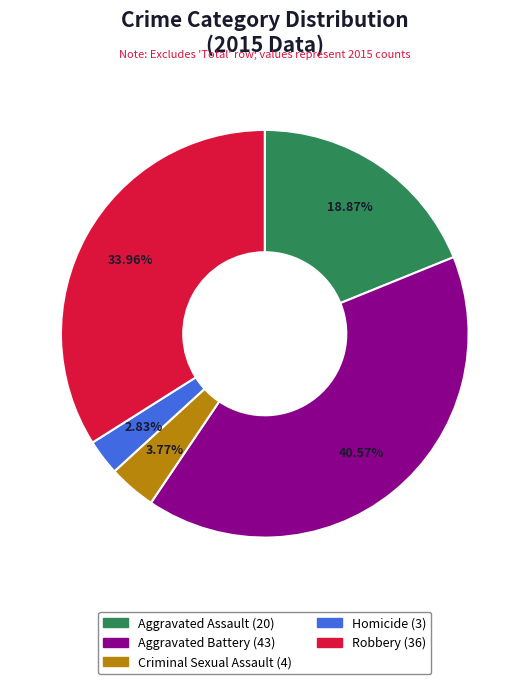

Combined, what portion of the pie is Robbery and Aggravated Battery?

74.5%